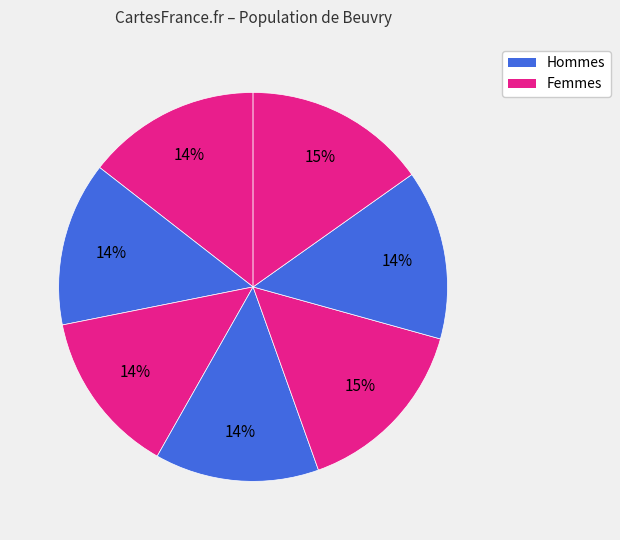

How many slices are in this pie chart?

7